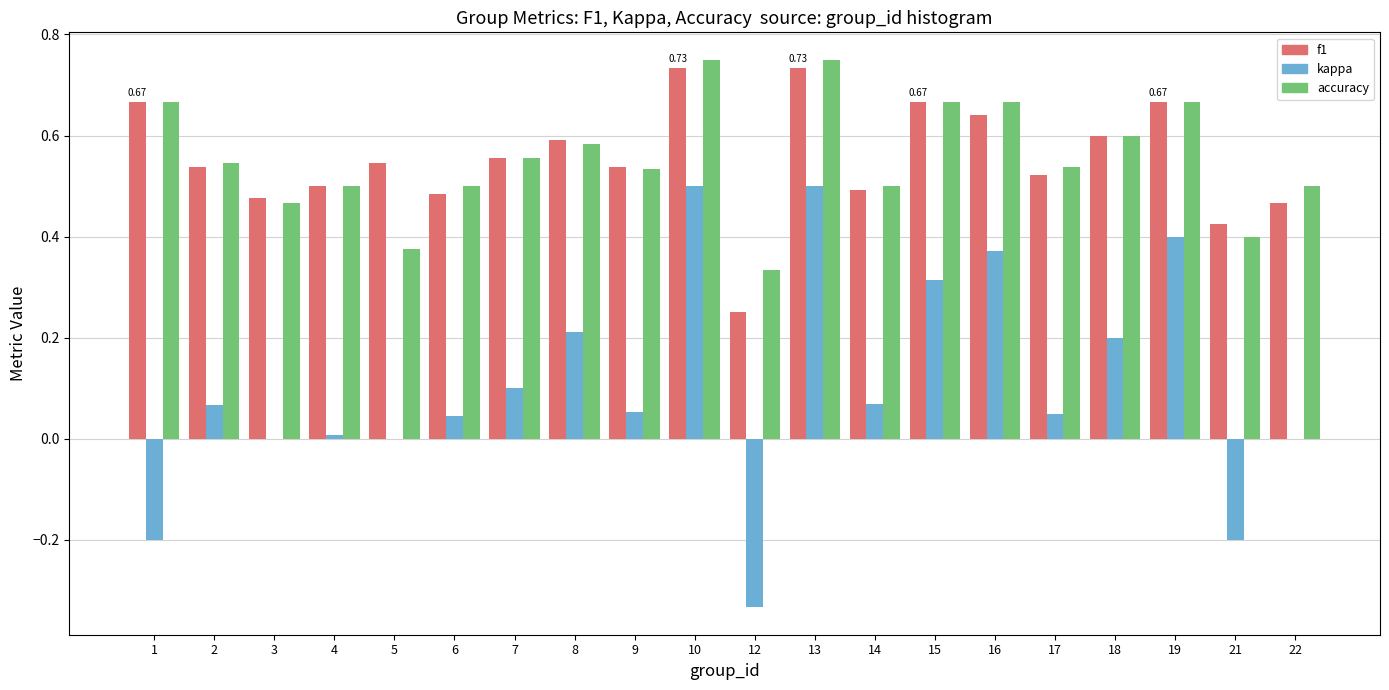

What is the total value across all series at 22?

1.0